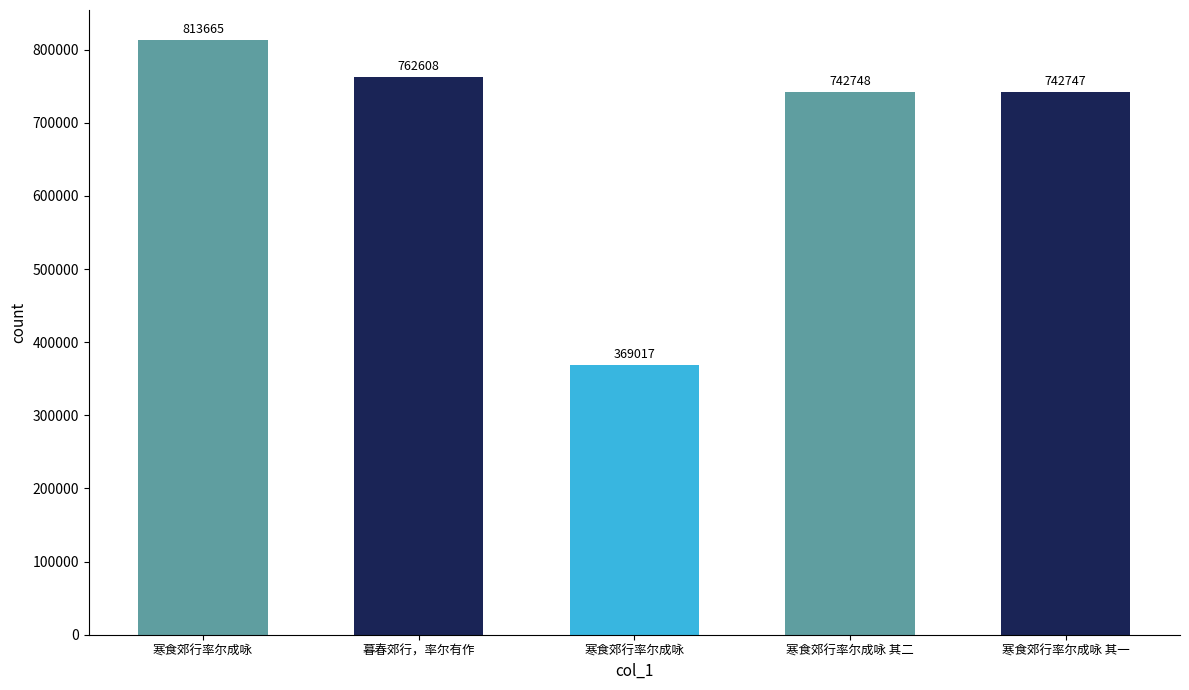

What is the approximate value at 寒食郊行率尔成咏, to the nearest 10?

369020